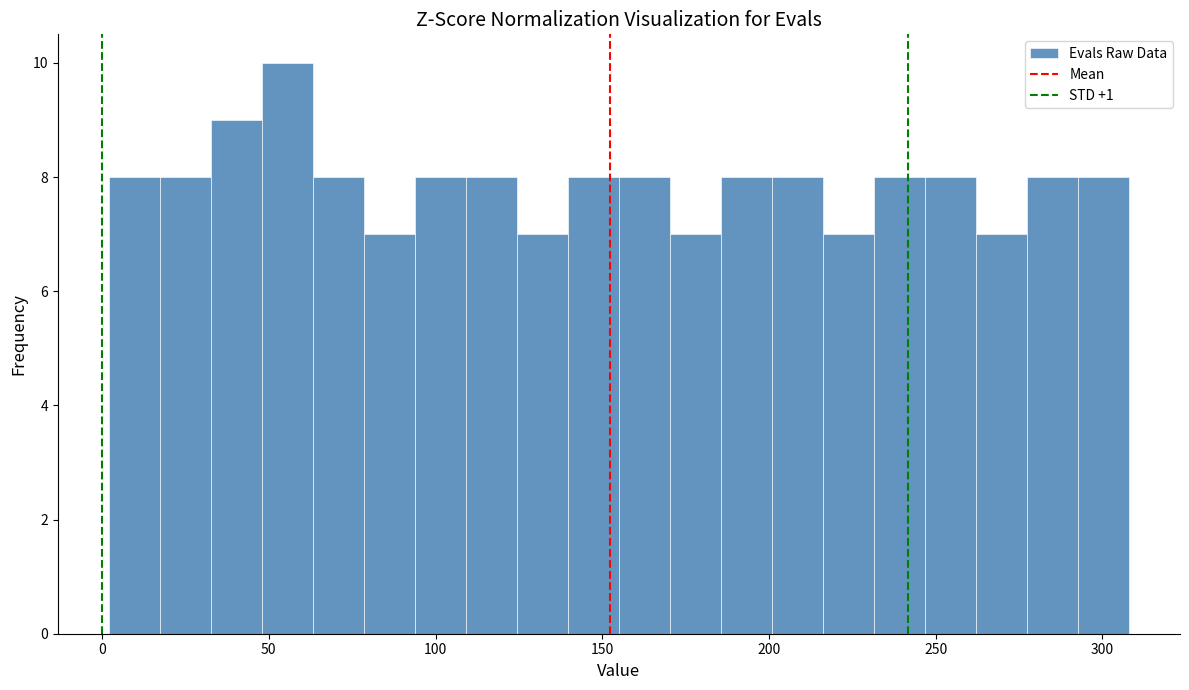

Read against the x-axis, roughly where is the centre of the tallest bar?

55